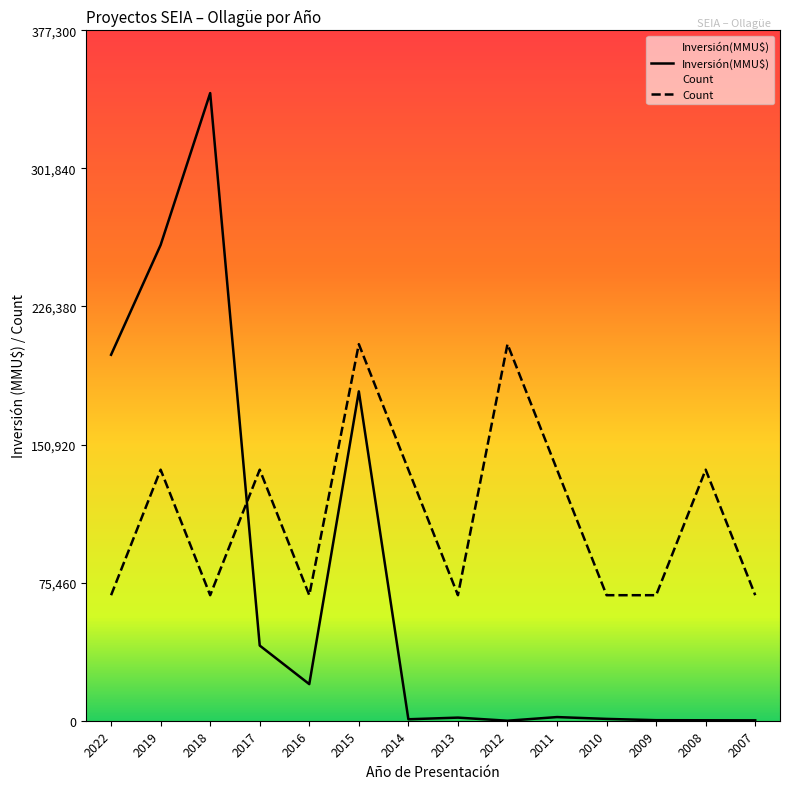

The value of Inversión(MMU$) at 2012 is 3. True or false?

True